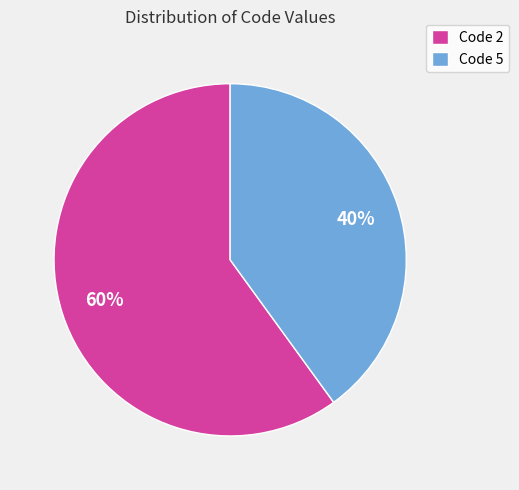

Does any single category account for the majority?

Yes